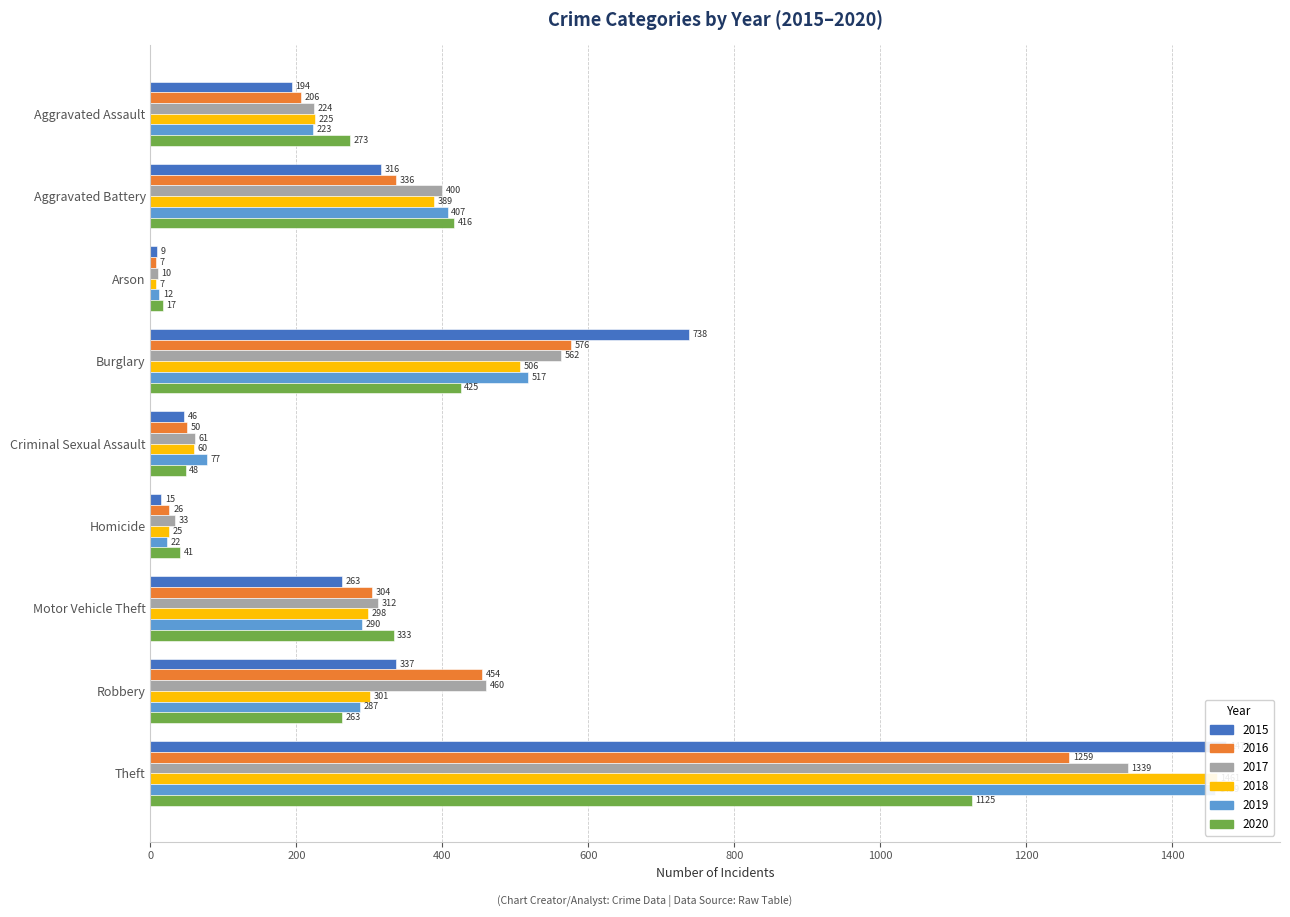

What is the label of the 5th bar from the left?

Criminal Sexual Assault